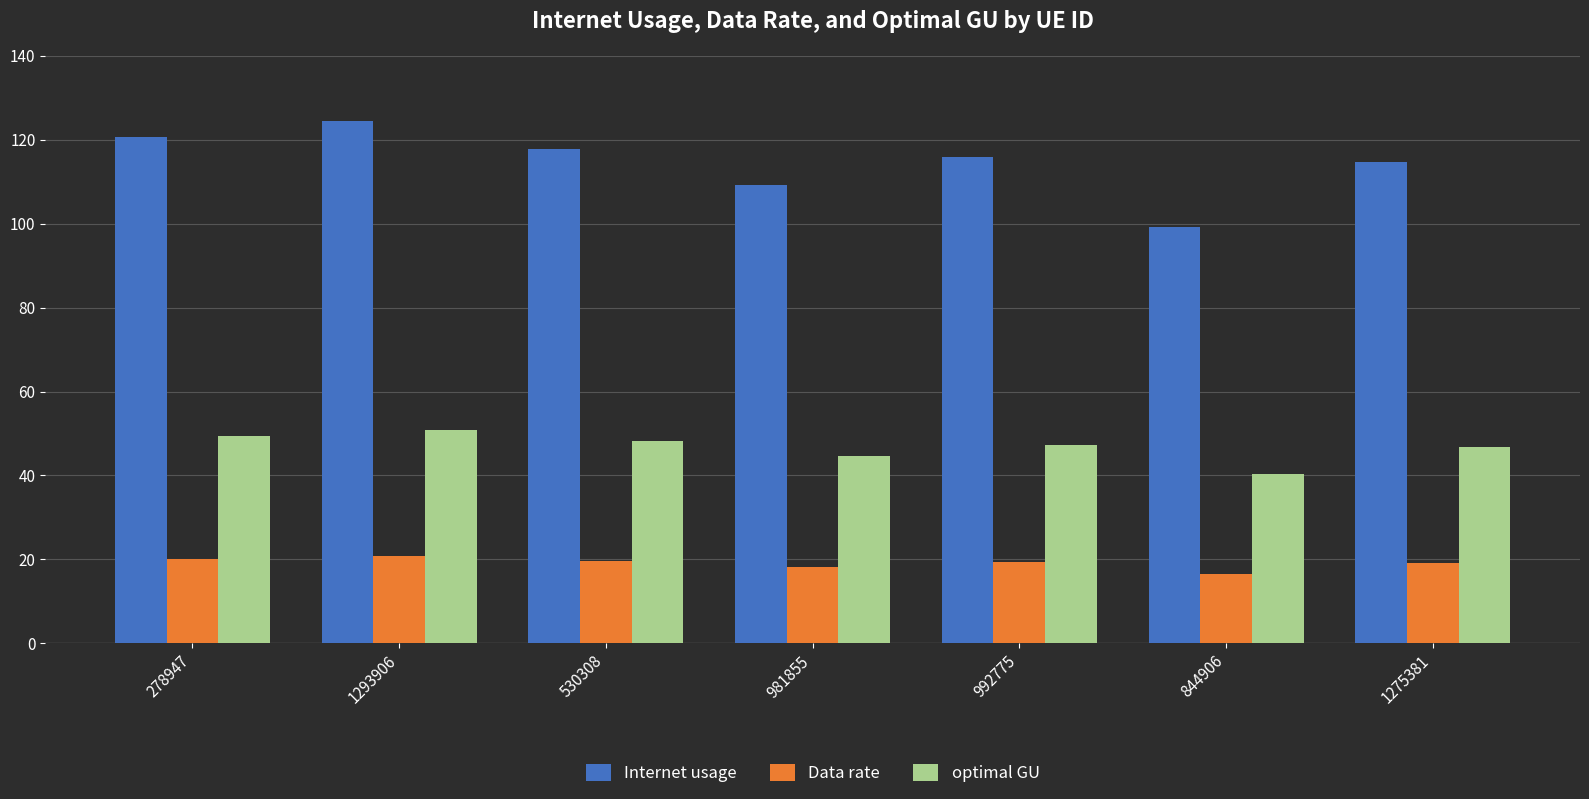

At how many categories does at least one series exceed 25?

7